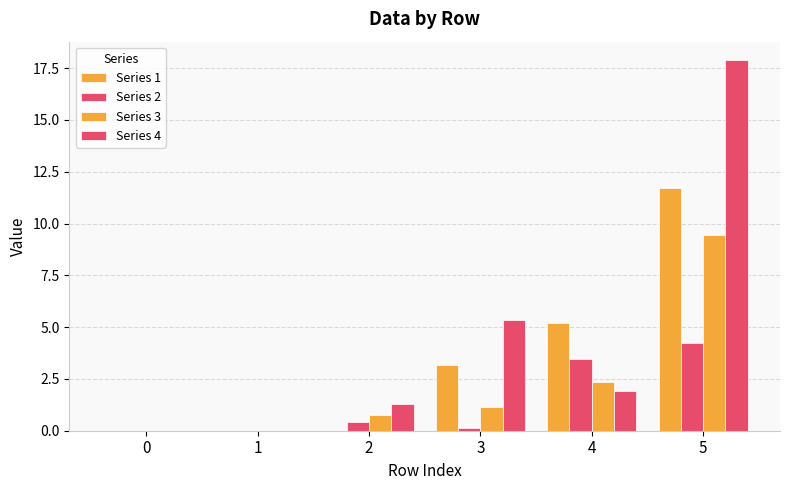

Is the value of Series 1 at 0 greater than the value of Series 2 at 5?

No